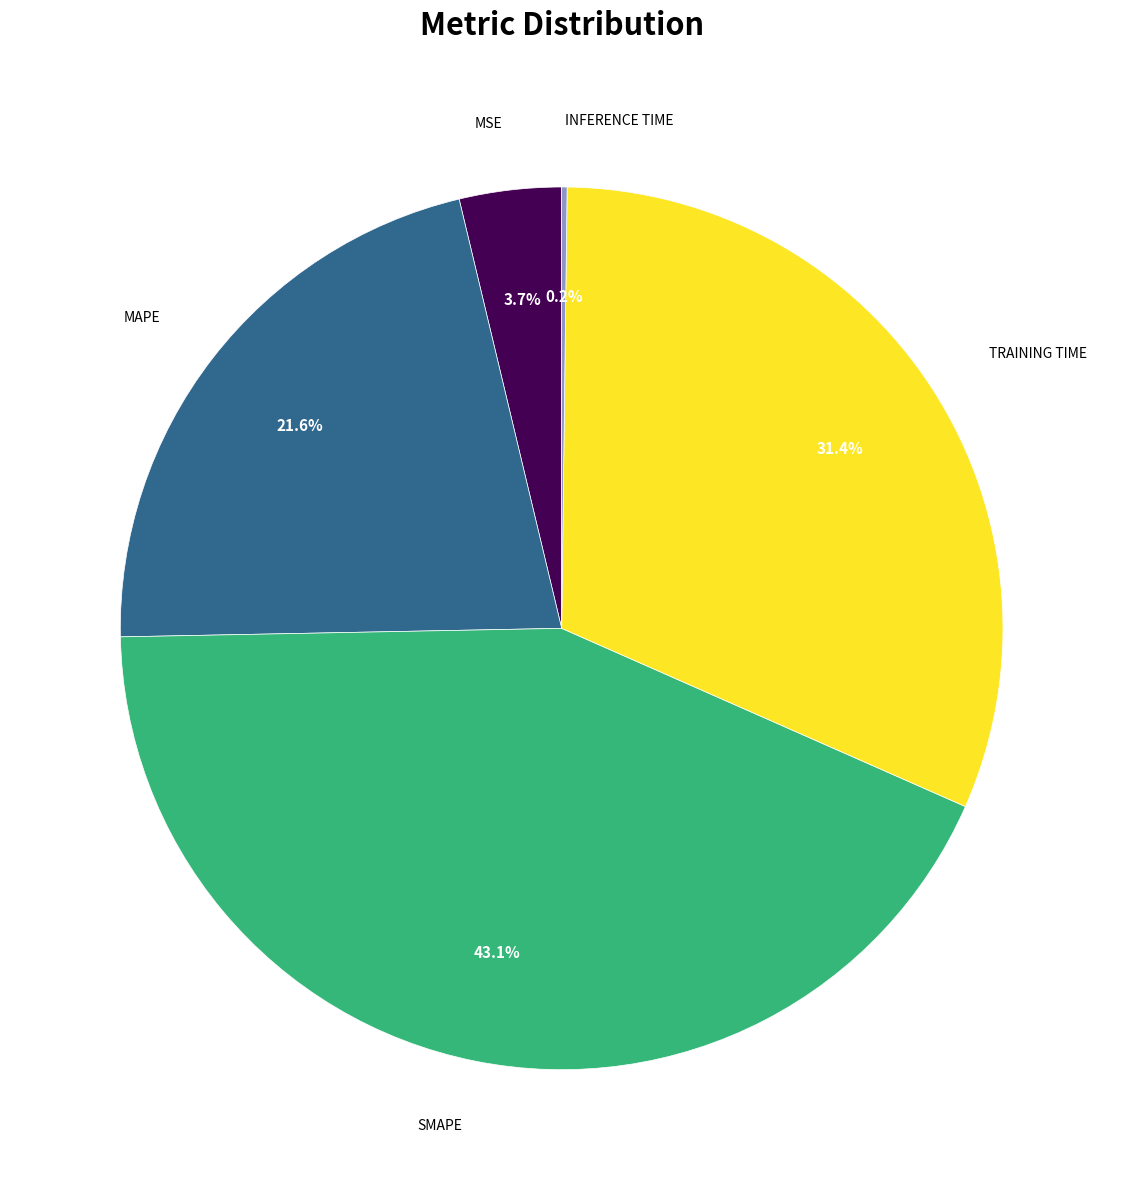

Is there a majority slice in this chart?

No